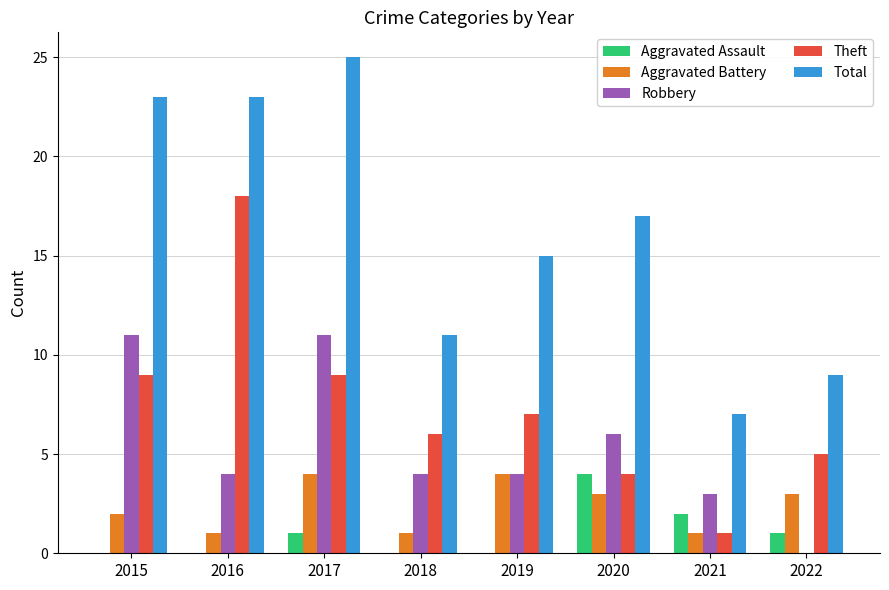

Reading right to left, extract all data points from this chart.

Aggravated Assault: 2022=1	2021=2	2020=4	2019=0	2018=0	2017=1	2016=0	2015=0
Aggravated Battery: 2022=3	2021=1	2020=3	2019=4	2018=1	2017=4	2016=1	2015=2
Robbery: 2022=0	2021=3	2020=6	2019=4	2018=4	2017=11	2016=4	2015=11
Theft: 2022=5	2021=1	2020=4	2019=7	2018=6	2017=9	2016=18	2015=9
Total: 2022=9	2021=7	2020=17	2019=15	2018=11	2017=25	2016=23	2015=23